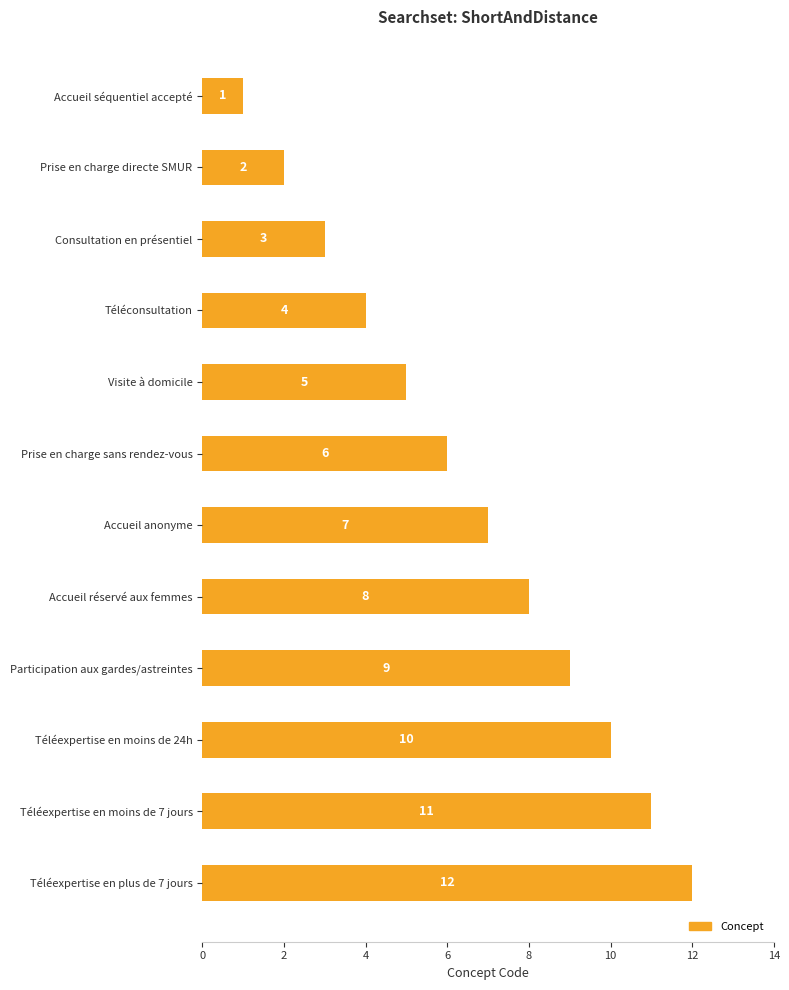

What is the label of the 8th bar from the bottom?

Visite à domicile